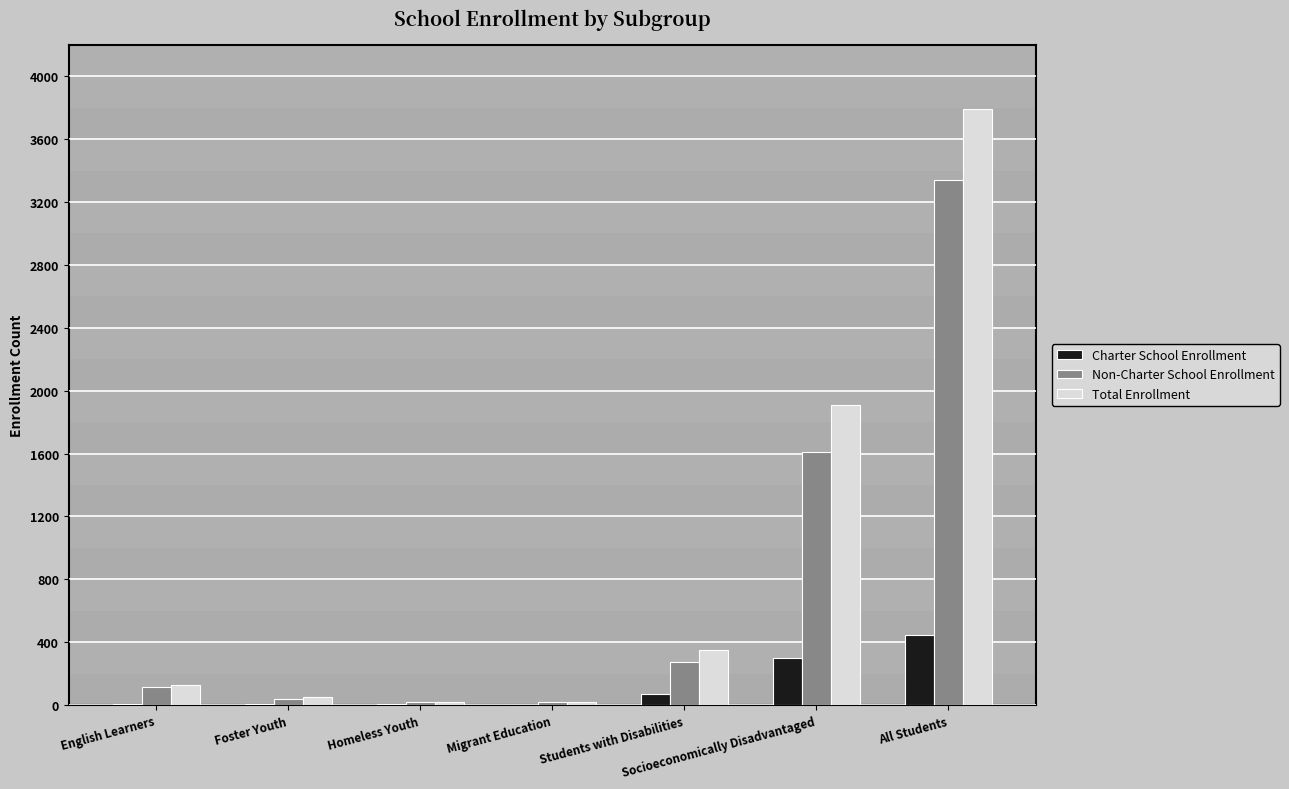

What is the sum of all Non-Charter School Enrollment values?

5426